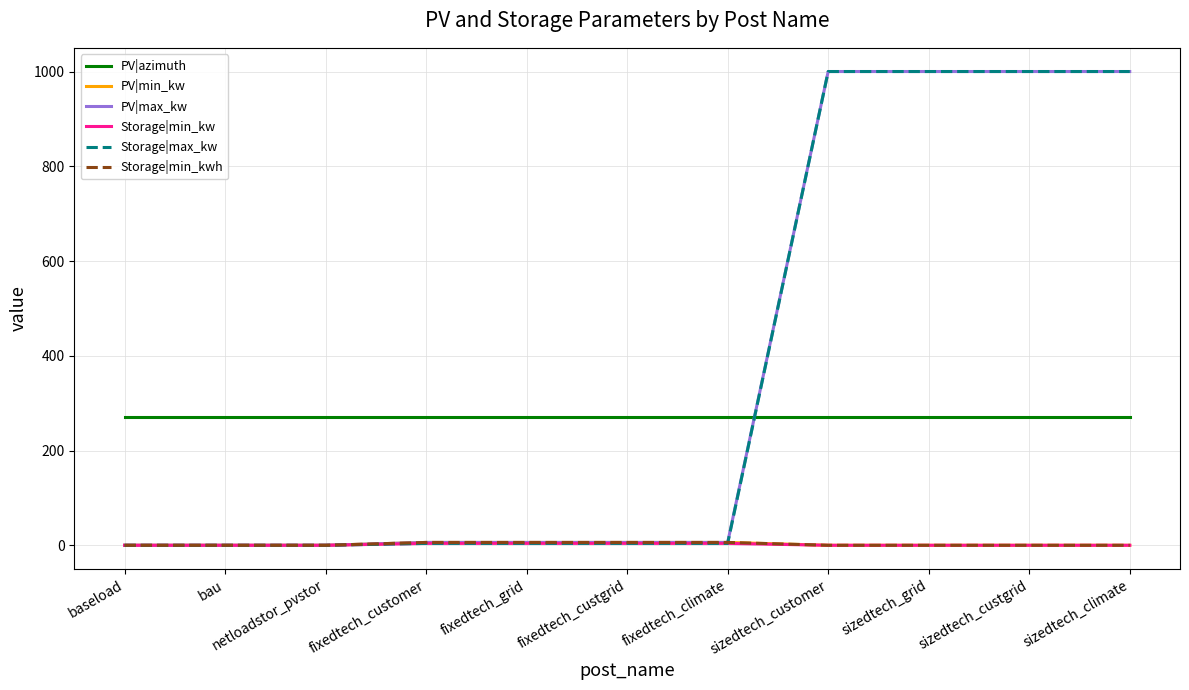

Rank the categories by Storage|min_kwh value from lowest to highest.

baseload, bau, netloadstor_pvstor, sizedtech_customer, sizedtech_grid, sizedtech_custgrid, sizedtech_climate, fixedtech_customer, fixedtech_grid, fixedtech_custgrid, fixedtech_climate